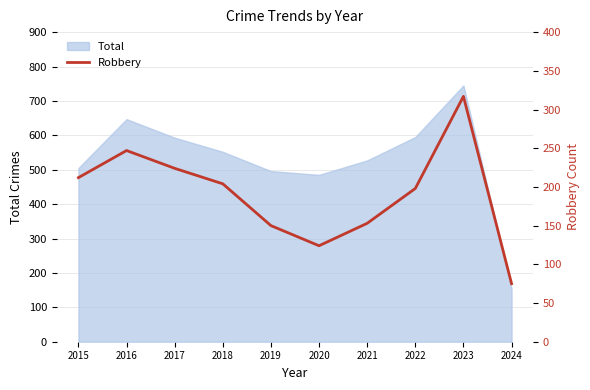

What is the value of the 1st point from the left?

212